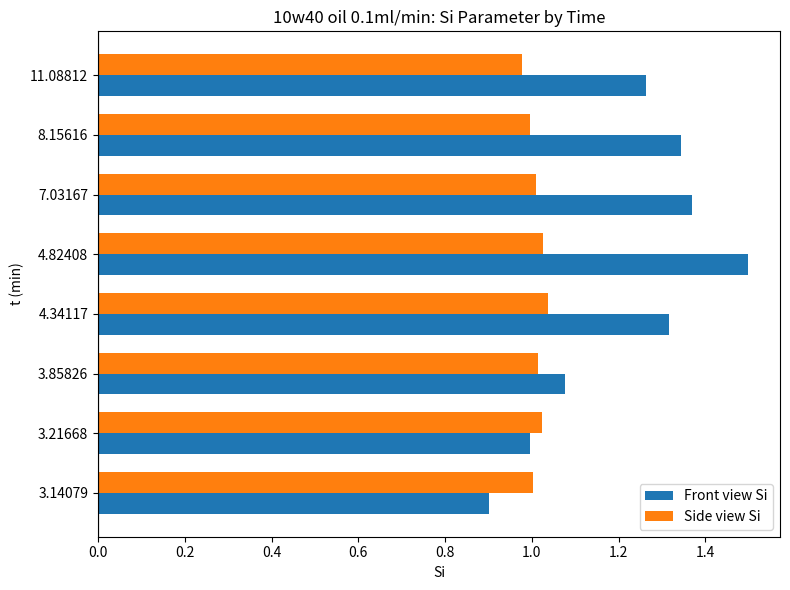

What is the difference between the maximum and minimum values in the Front view Si series?

0.6